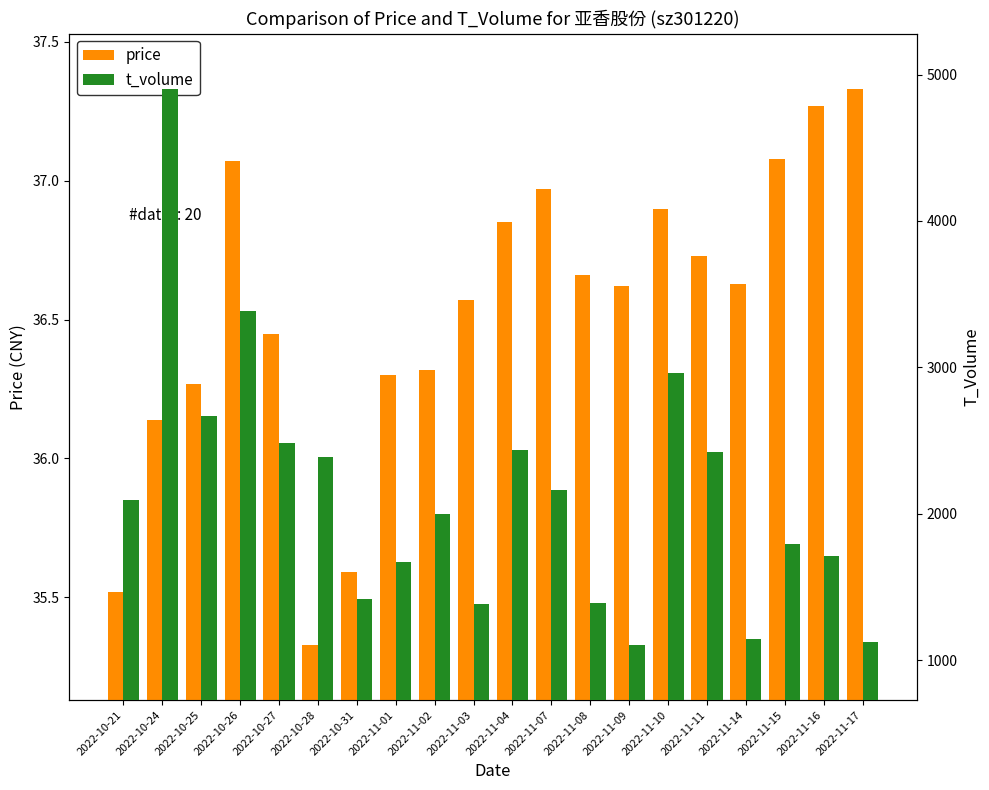

What is the difference between the second highest and second lowest values in the price series?

1.8